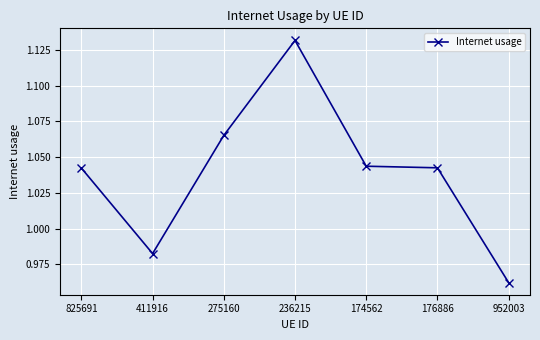

The chart shows a value of 1.4 at 825691. True or false?

False